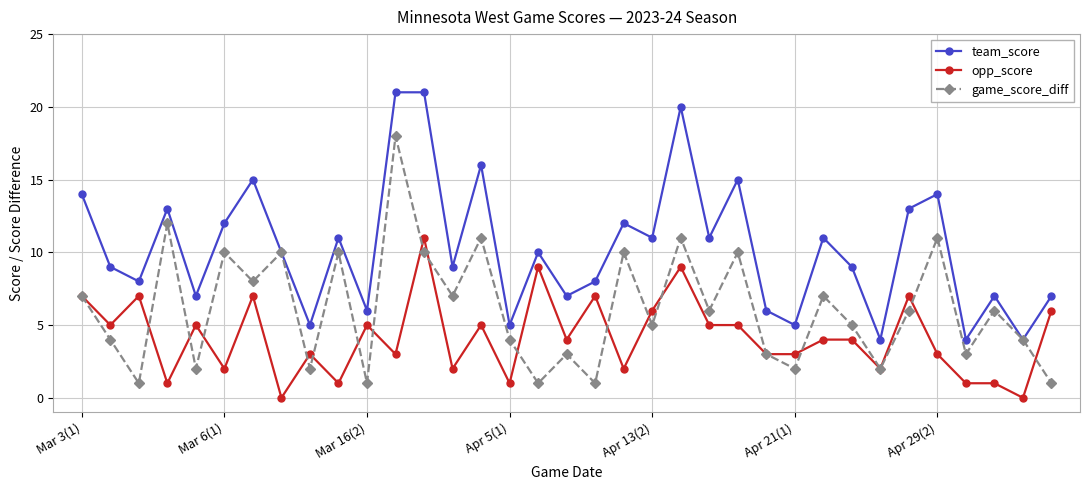

What is the highest value of the team_score series?

21